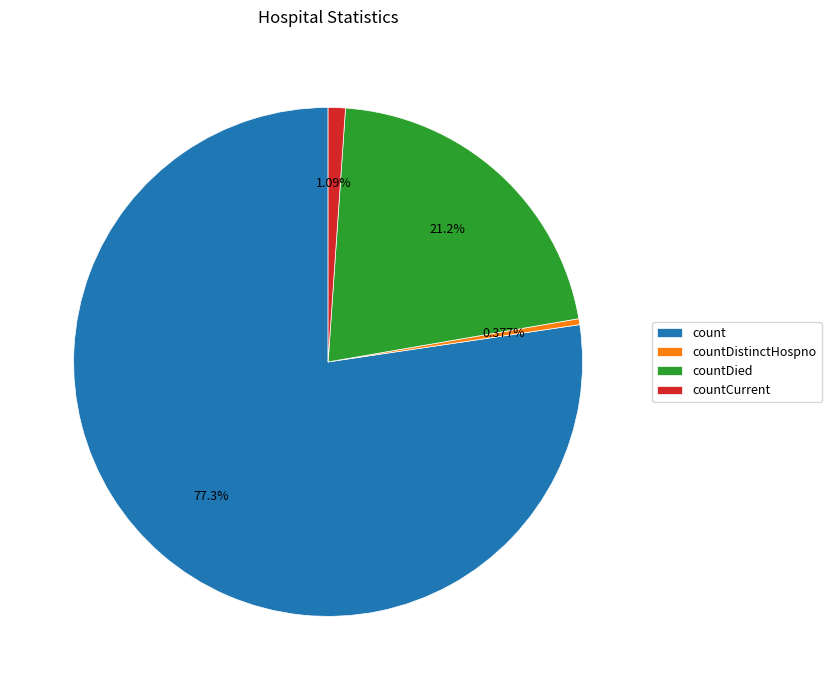

Rank the categories by value from highest to lowest.

count, countDied, countCurrent, countDistinctHospno